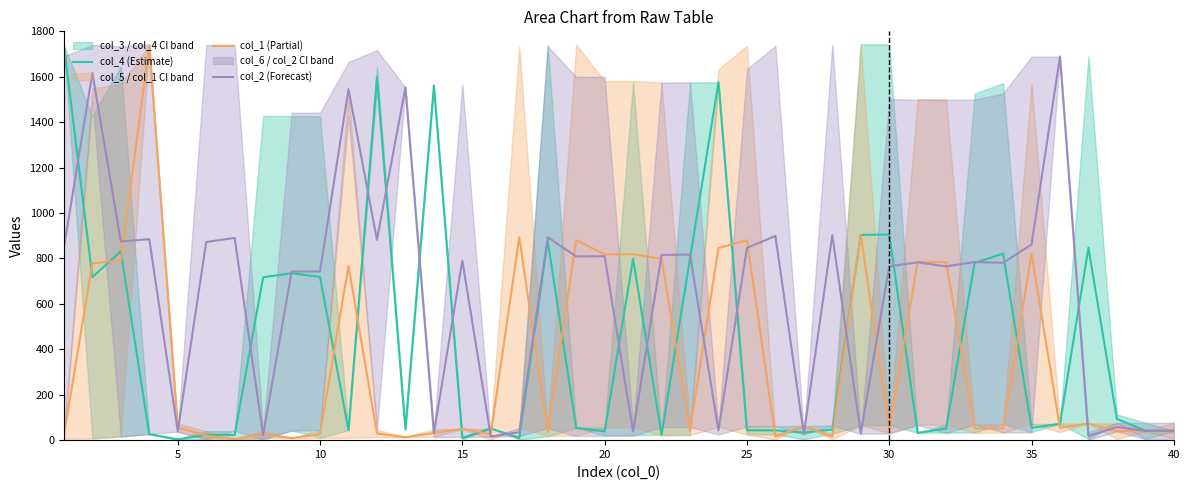

What is the highest value of the col_4 (Estimate) series?

1739.0